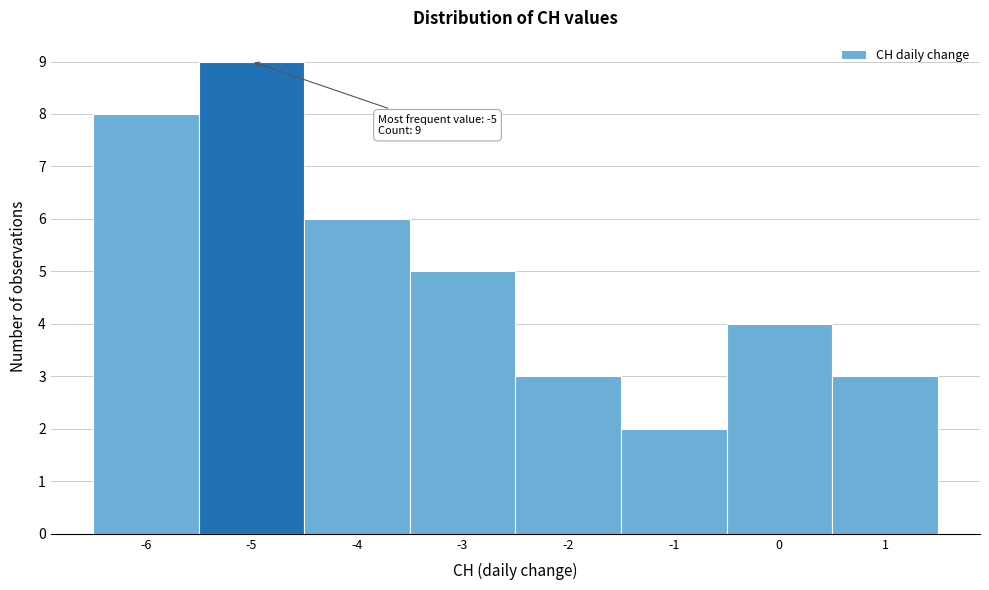

Over which range of the x-axis is the bar tallest?

-5.5 to -4.5